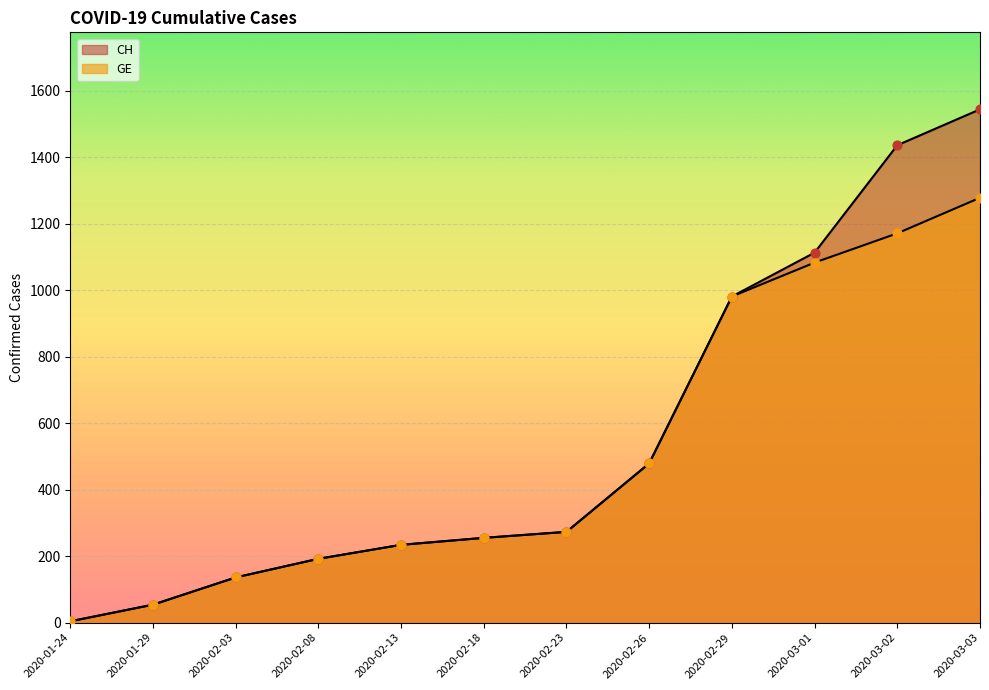

Which series has the widest spread of Y values?

CH